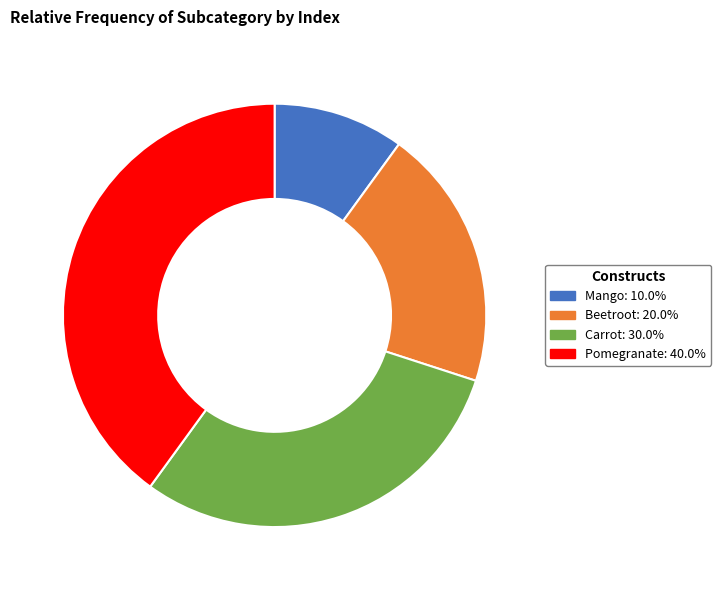

Does any single category account for the majority?

No